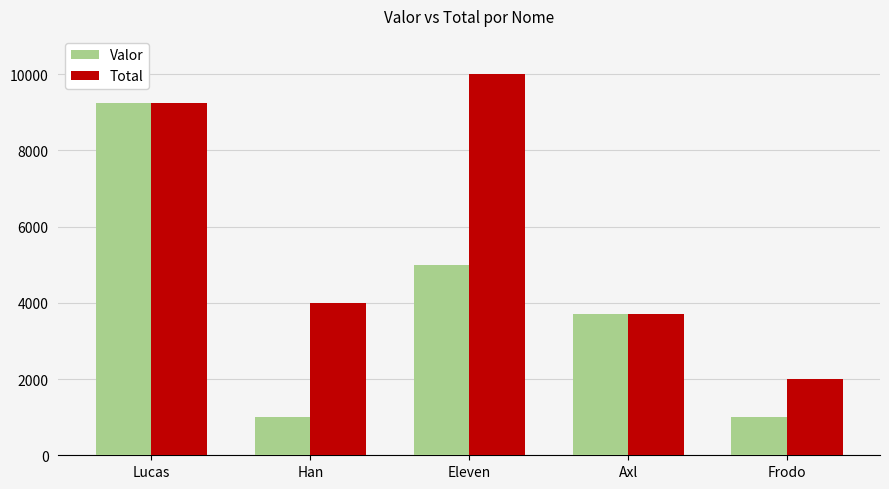

Is it true that Valor equals 1000 at Han?

True